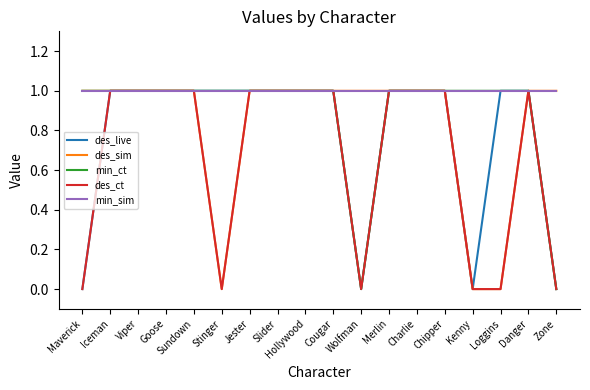

How many lines are shown in the chart?

5